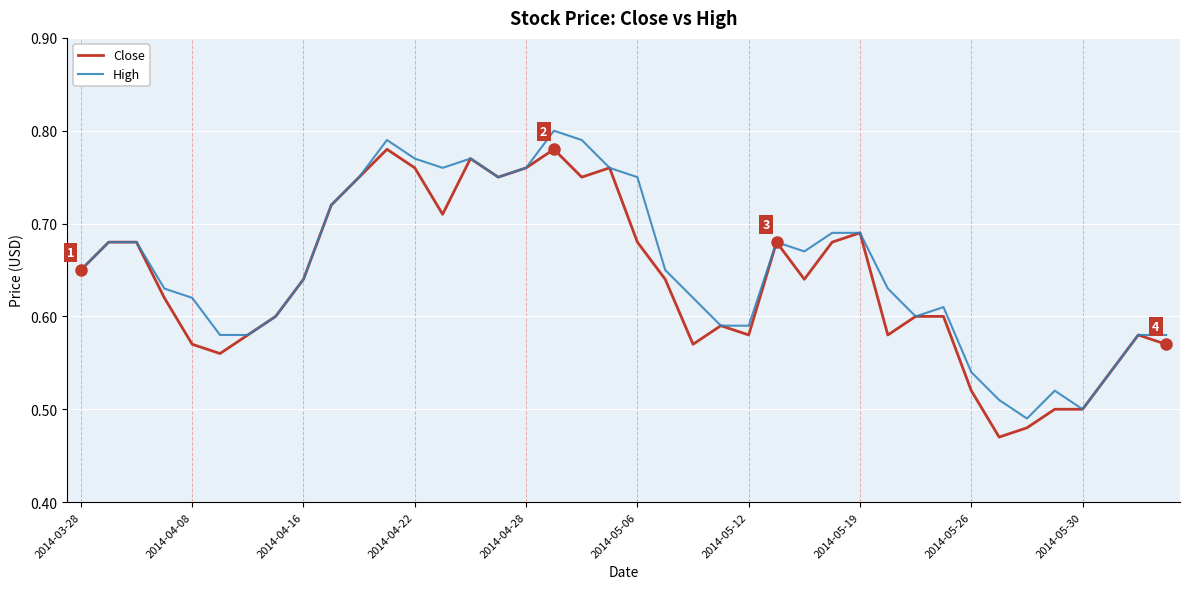

List the series in order of their peak value, lowest first.

Close, High